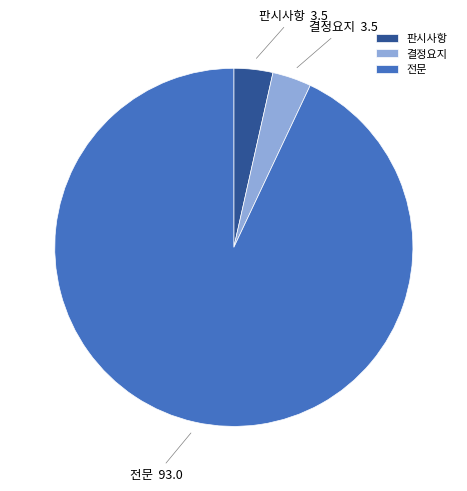

The 전문 slice represents 93% of the pie. True or false?

True